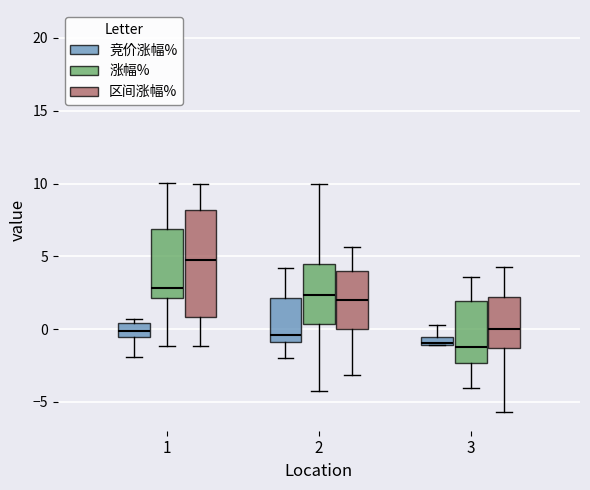

Where is the upper edge of the box for 3 (区间涨幅%) on the y-axis? The values are not printed on the chart, so give them approximately, as read against the axis.

2.0